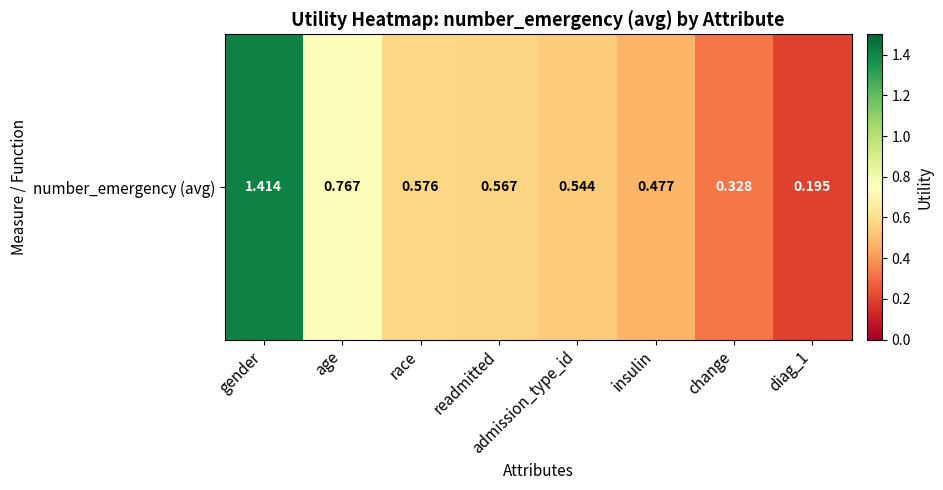

Which label corresponds to the largest value in the chart?

gender